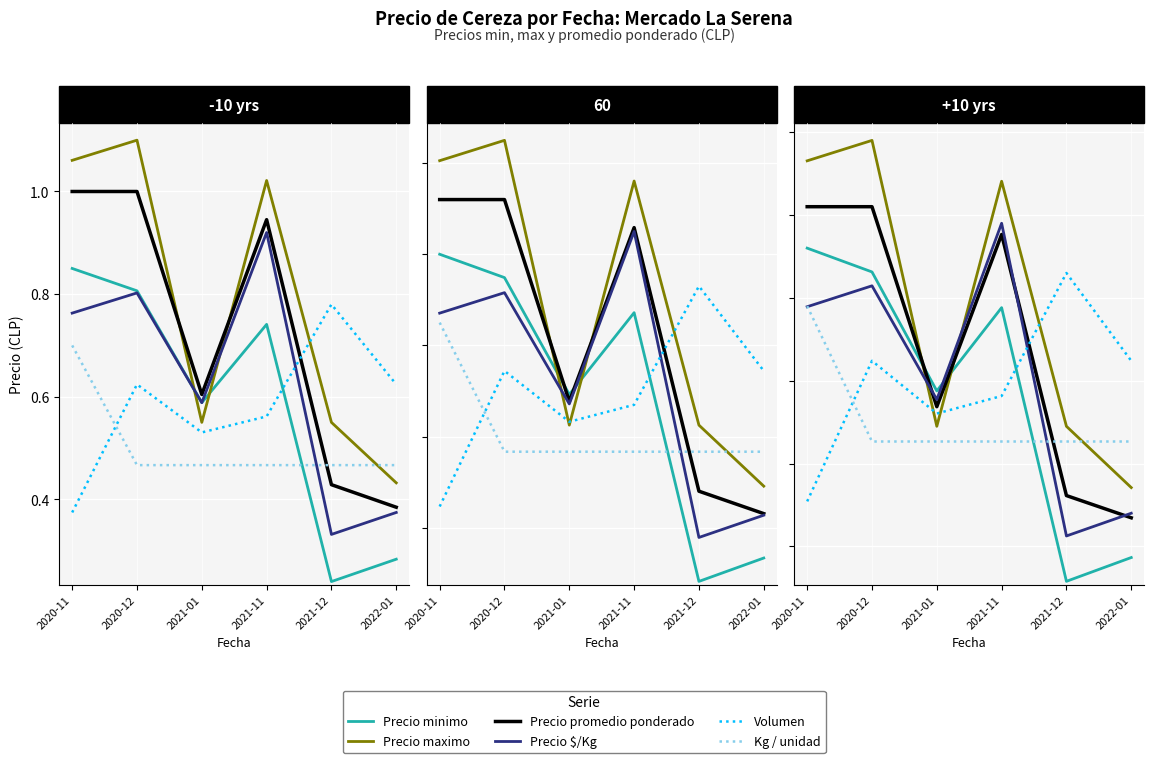

How many interior local peaks does the Precio $/Kg series have?

2